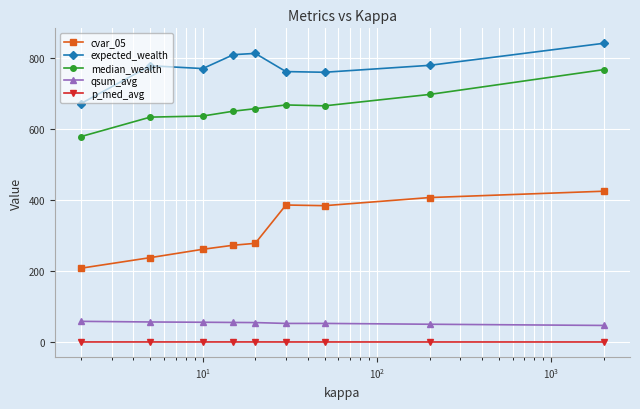

What is the value of the cvar_05 point at the 4th from the left?

272.4